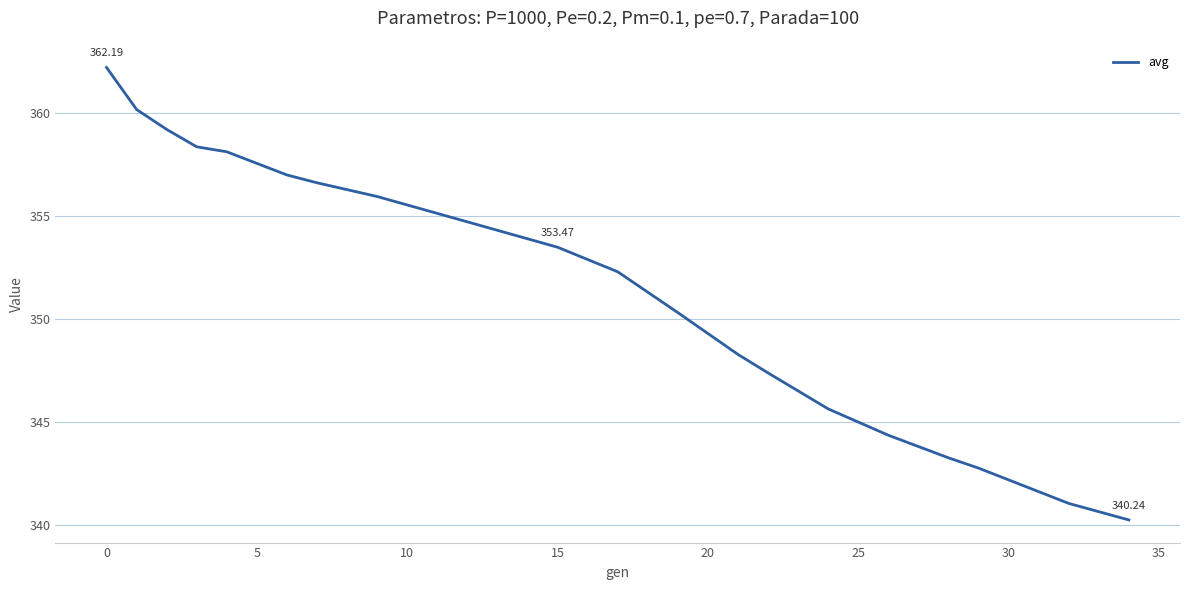

What is the difference between the maximum and minimum values?

21.9